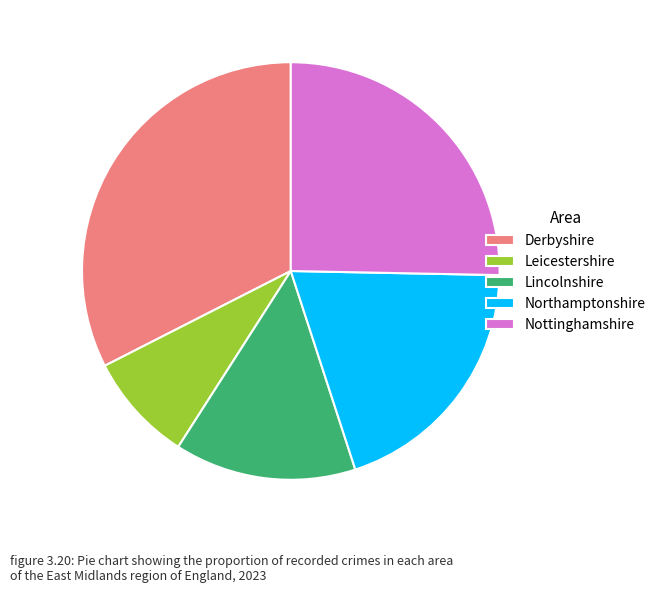

Combined, do Northamptonshire and Leicestershire account for over 50%?

No